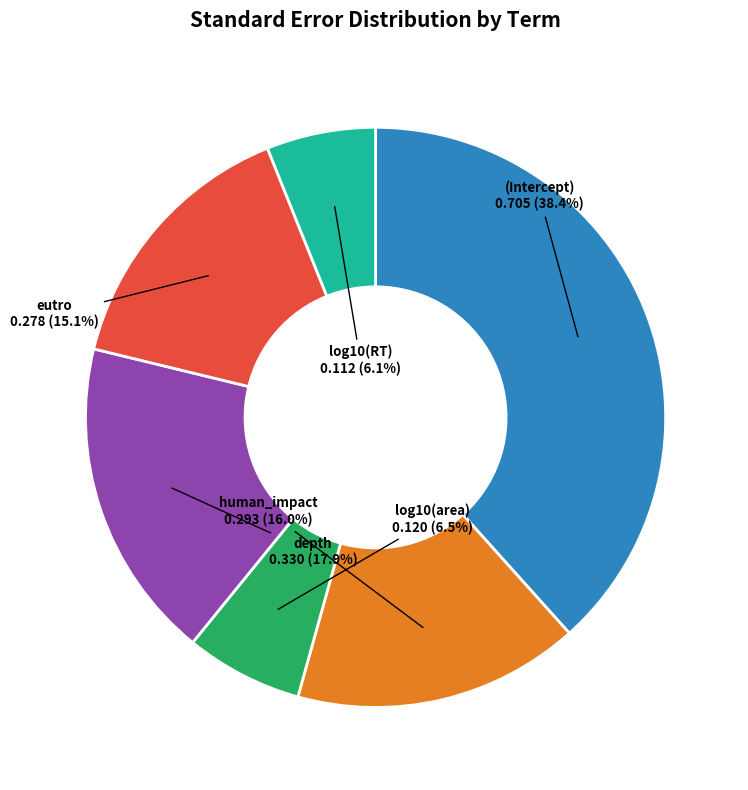

Is it true that log10(RT) is 19% of the pie?

False